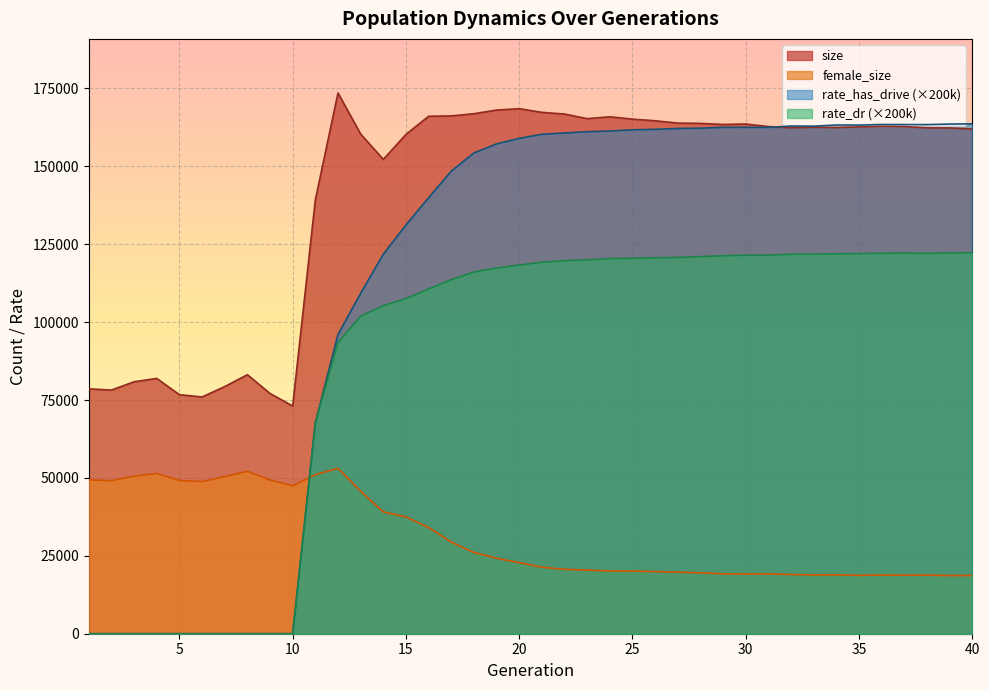

Which category has the lowest value in the size series?

10